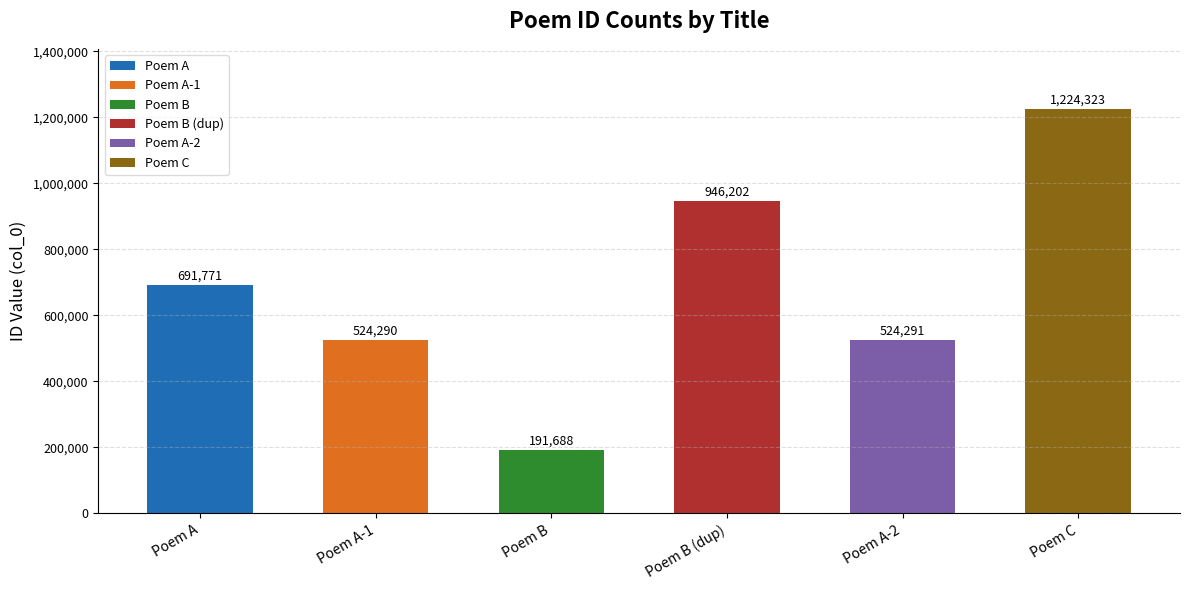

Reading left to right, what are all the values shown in this chart?

691771	524290	191688	946202	524291	1224323